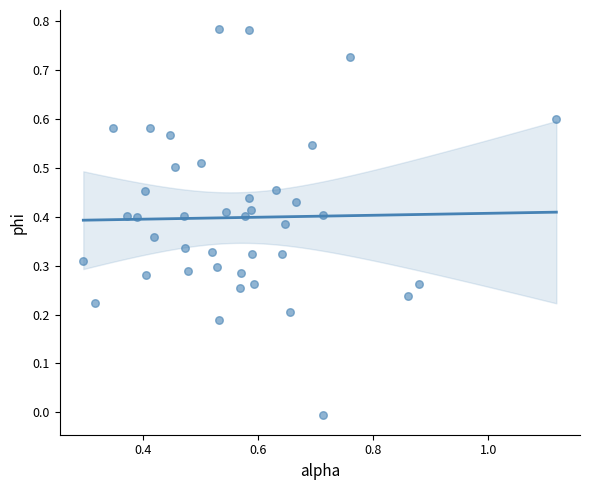

How many data points are displayed?

40